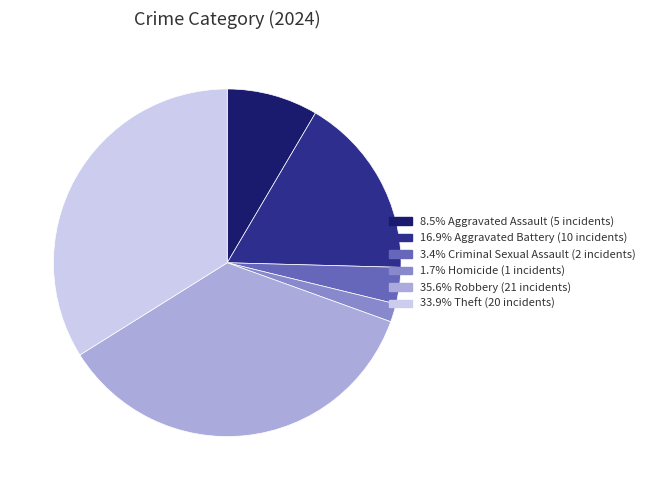

Is there a majority slice in this chart?

No